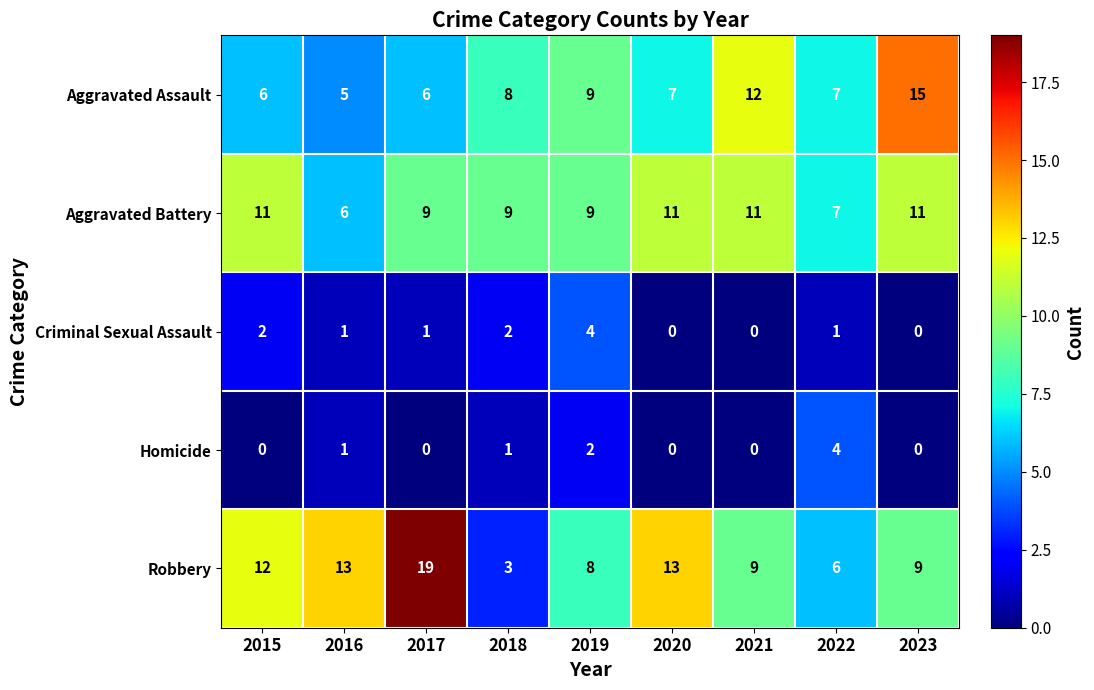

Rank the series at 2015 from highest to lowest value.

Robbery, Aggravated Battery, Aggravated Assault, Criminal Sexual Assault, Homicide